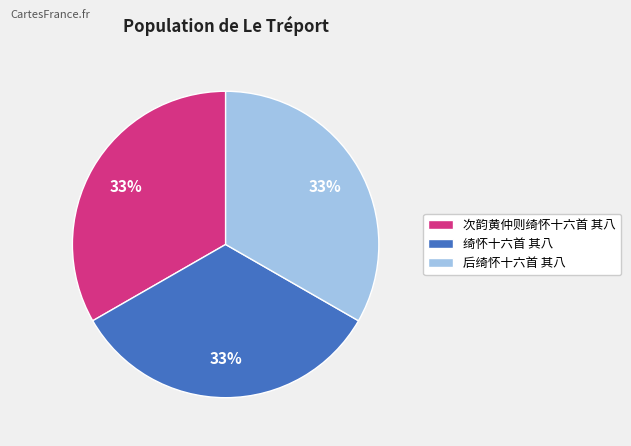

To the nearest percent, what percentage of the pie is 次韵黄仲则绮怀十六首 其八?

33%